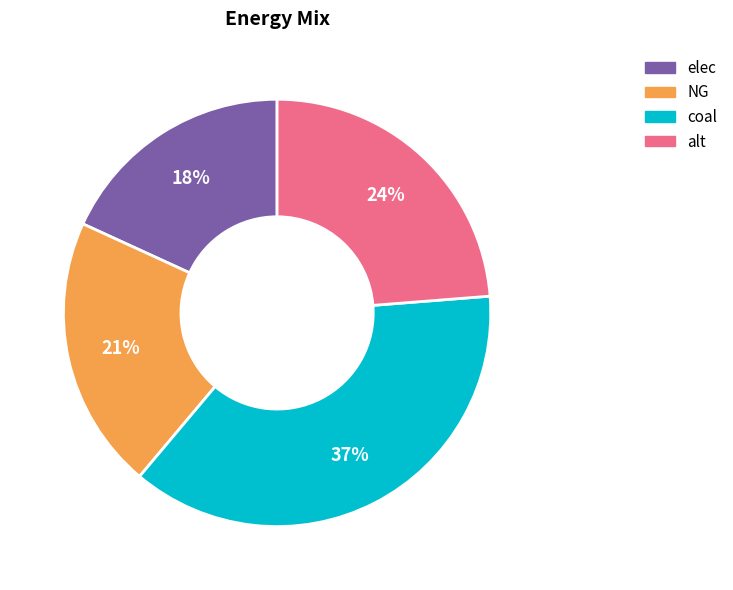

Is the sum of coal and elec greater than half?

Yes